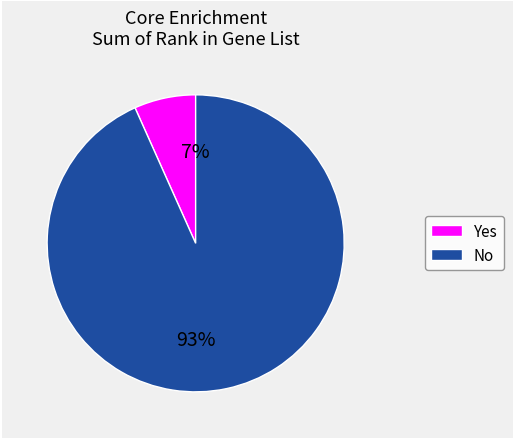

Is it true that Yes is 7% of the pie?

True